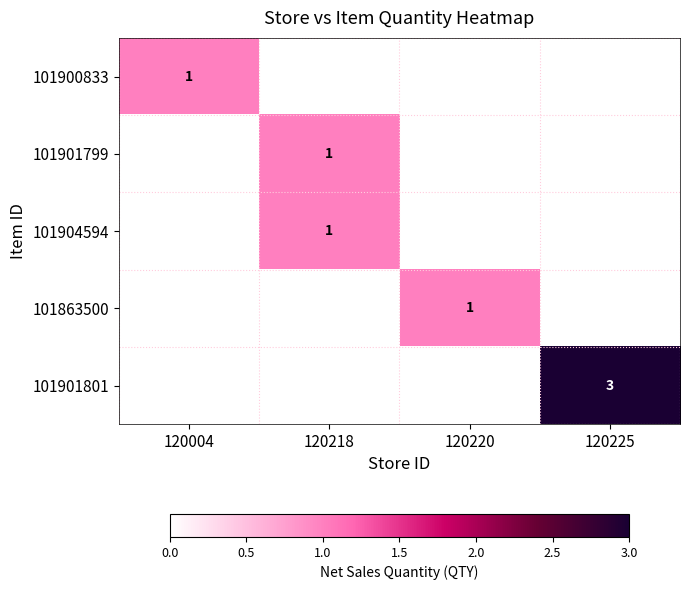

Is it true that 101901799 equals 2 at 120218?

False